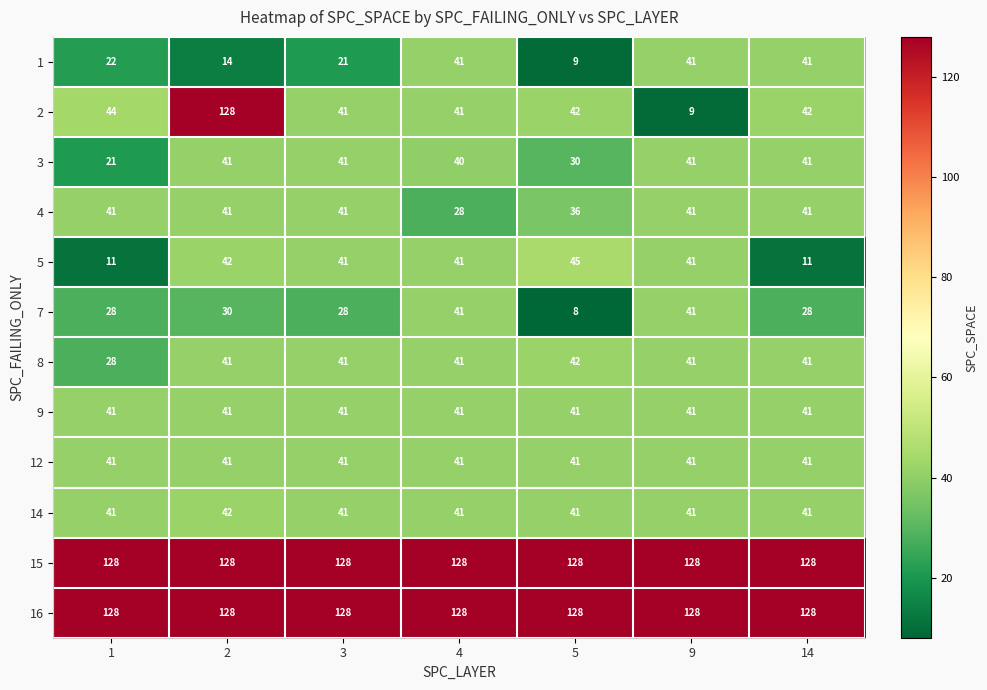

What is the average value of the 2 series?

50